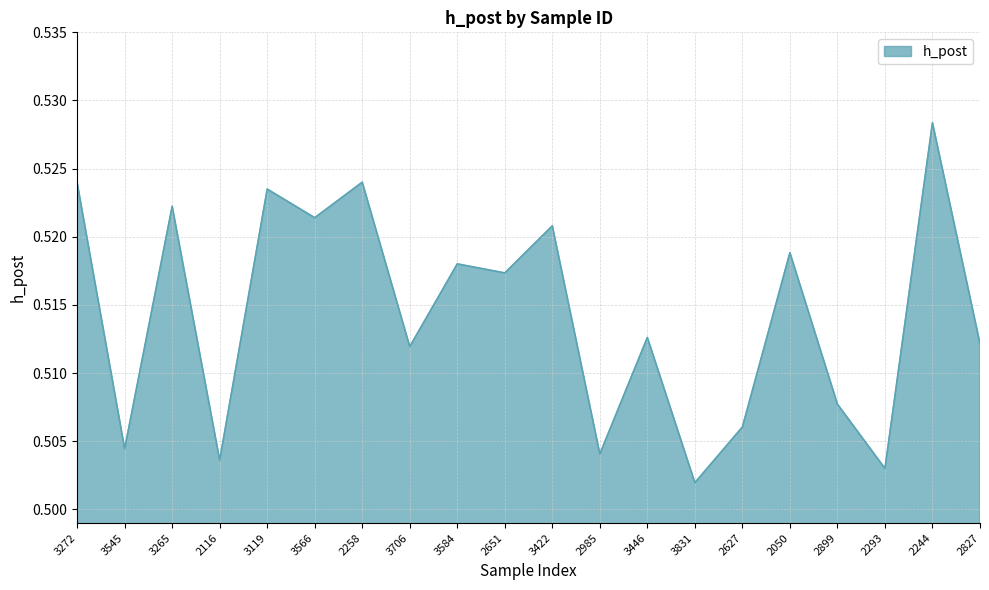

Which label corresponds to the smallest value in the chart?

3831